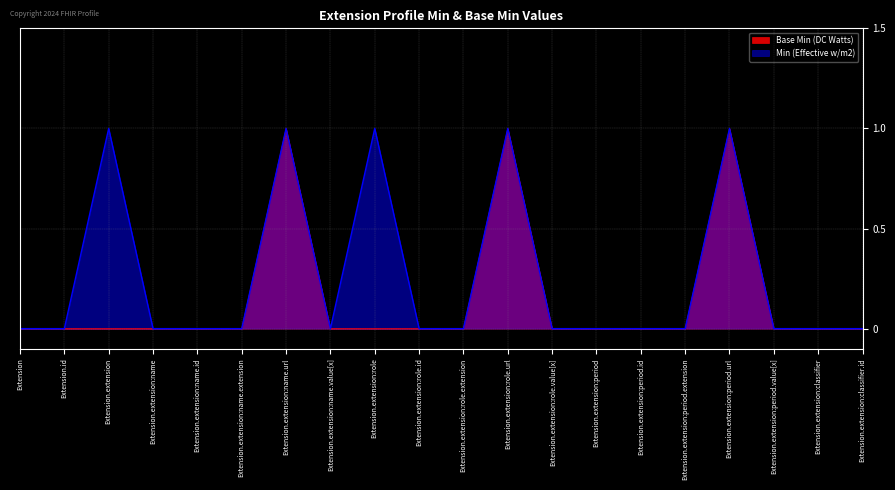

Which series changed the most between Extension.extension:role.extension and Extension.extension:period.url?

Base Min (DC Watts)